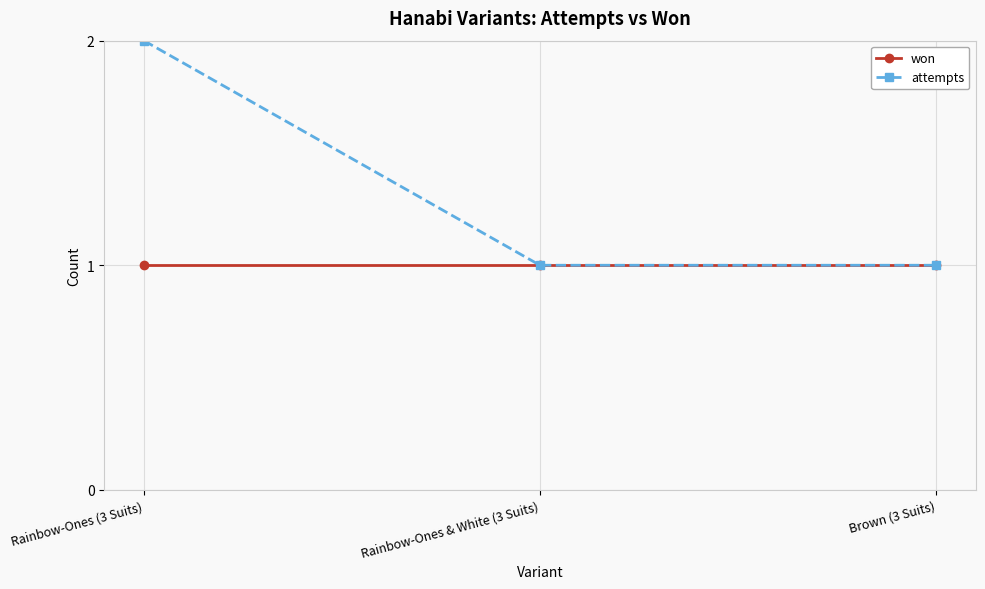

Rank the series by their average value, from highest to lowest.

attempts, won